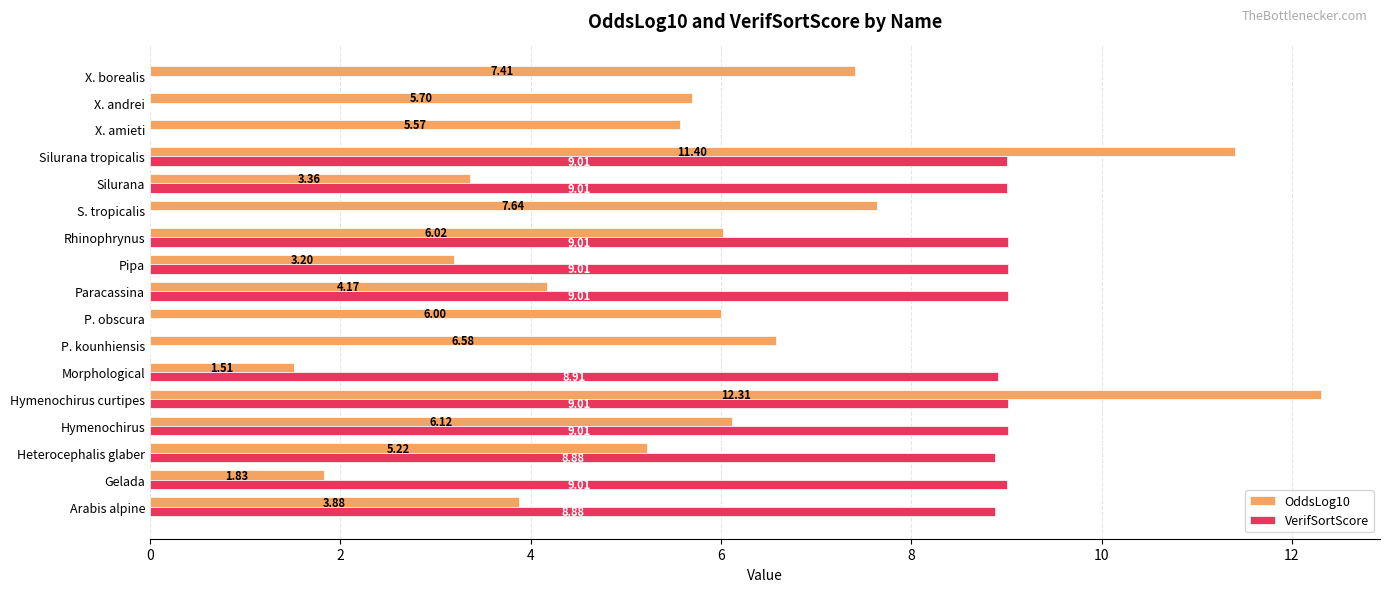

What is the total value across all series at Paracassina?

13.2